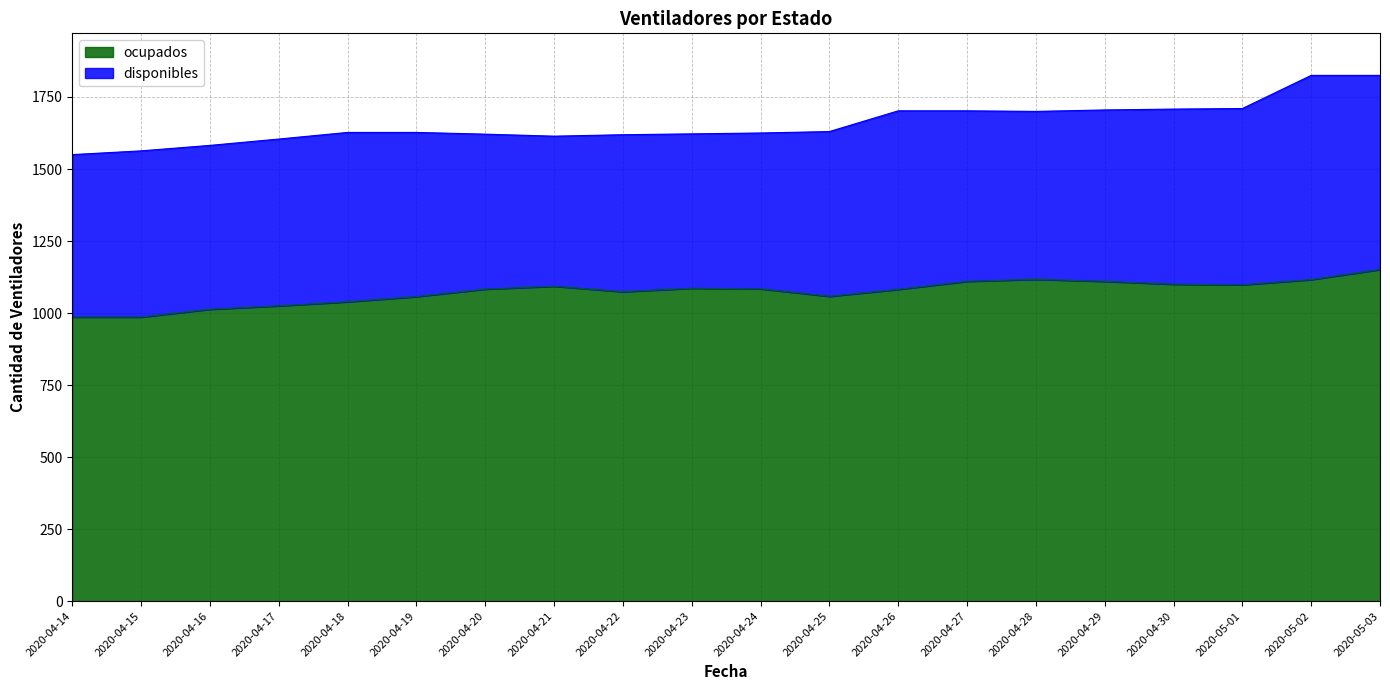

List the labels in order of value, largest first.

2020-05-03, 2020-04-28, 2020-05-02, 2020-04-27, 2020-04-29, 2020-04-30, 2020-05-01, 2020-04-21, 2020-04-23, 2020-04-24, 2020-04-20, 2020-04-26, 2020-04-22, 2020-04-25, 2020-04-19, 2020-04-18, 2020-04-17, 2020-04-16, 2020-04-14, 2020-04-15